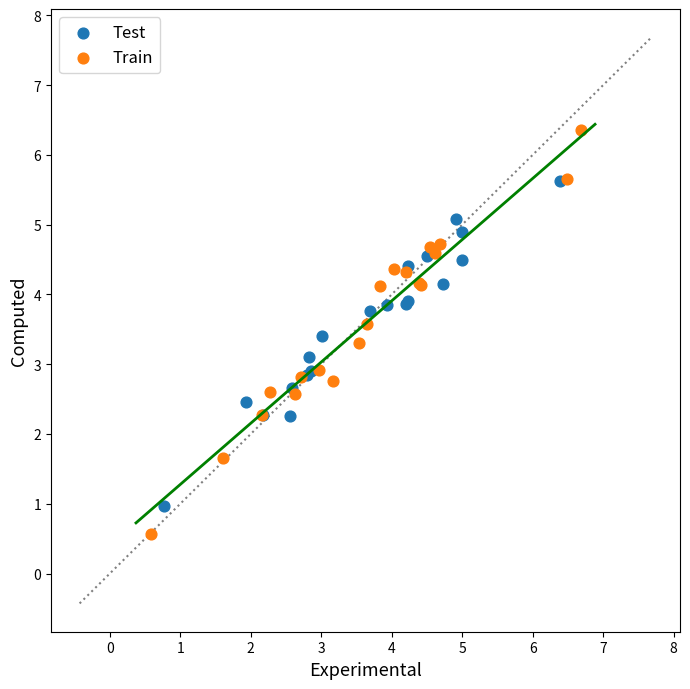

Which series reaches the maximum Y coordinate?

Train